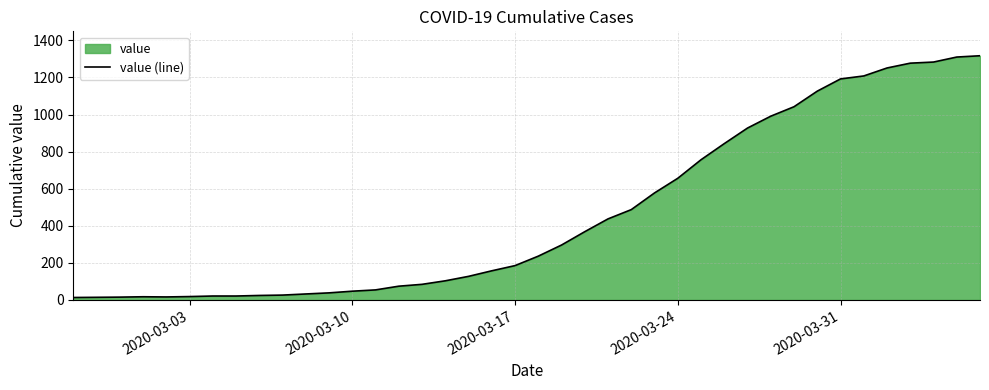

How many points are higher than both their immediate neighbors (excluding endpoints)?

1